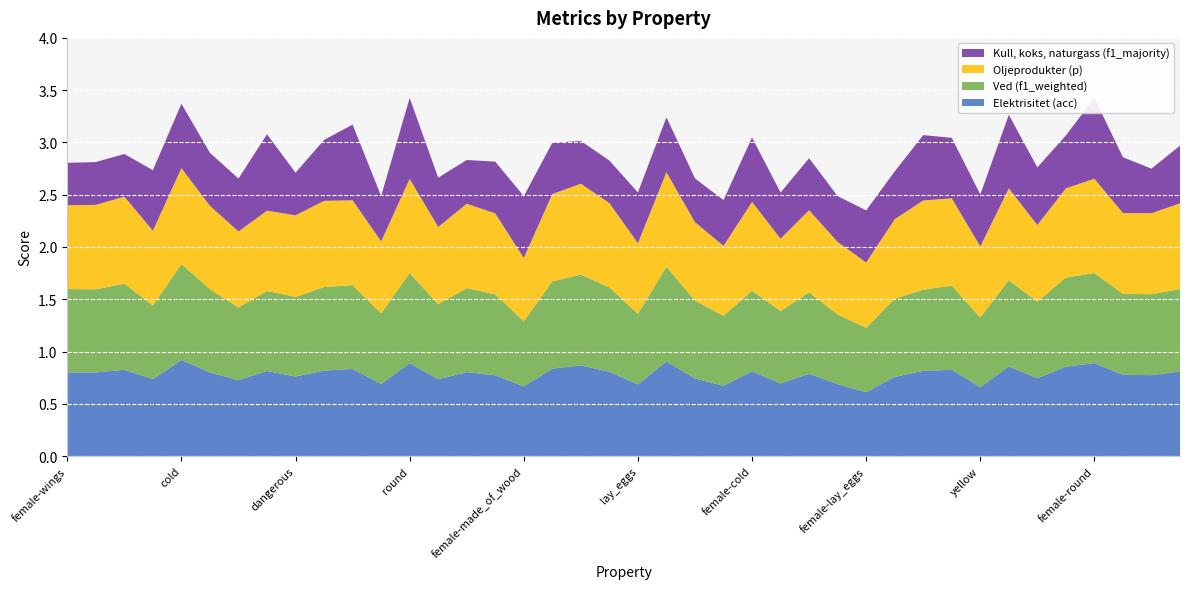

Reading left to right, list all the values displayed in this chart.

Elektrisitet (acc): 0.8	0.8	0.8	0.7	0.9	0.8	0.7	0.8	0.8	0.8	0.8	0.7	0.9	0.7	0.8	0.8	0.7	0.8	0.9	0.8	0.7	0.9	0.7	0.7	0.8	0.7	0.8	0.7	0.6	0.8	0.8	0.8	0.7	0.9	0.7	0.9	0.9	0.8	0.8	0.8
Ved (f1_weighted): 0.8	0.8	0.8	0.7	0.9	0.8	0.7	0.8	0.8	0.8	0.8	0.7	0.9	0.7	0.8	0.8	0.6	0.8	0.9	0.8	0.7	0.9	0.7	0.7	0.8	0.7	0.8	0.7	0.6	0.7	0.8	0.8	0.7	0.8	0.7	0.9	0.9	0.8	0.8	0.8
Oljeprodukter (p): 0.8	0.8	0.8	0.7	0.9	0.8	0.7	0.8	0.8	0.8	0.8	0.7	0.9	0.7	0.8	0.8	0.6	0.8	0.9	0.8	0.7	0.9	0.8	0.7	0.8	0.7	0.8	0.7	0.6	0.8	0.9	0.8	0.7	0.9	0.7	0.9	0.9	0.8	0.8	0.8
Kull, koks, naturgass (f1_majority): 0.4	0.4	0.4	0.6	0.6	0.5	0.5	0.7	0.4	0.6	0.7	0.4	0.8	0.5	0.4	0.5	0.6	0.5	0.4	0.4	0.5	0.5	0.4	0.4	0.6	0.4	0.5	0.4	0.5	0.5	0.6	0.6	0.5	0.7	0.6	0.5	0.8	0.5	0.4	0.6